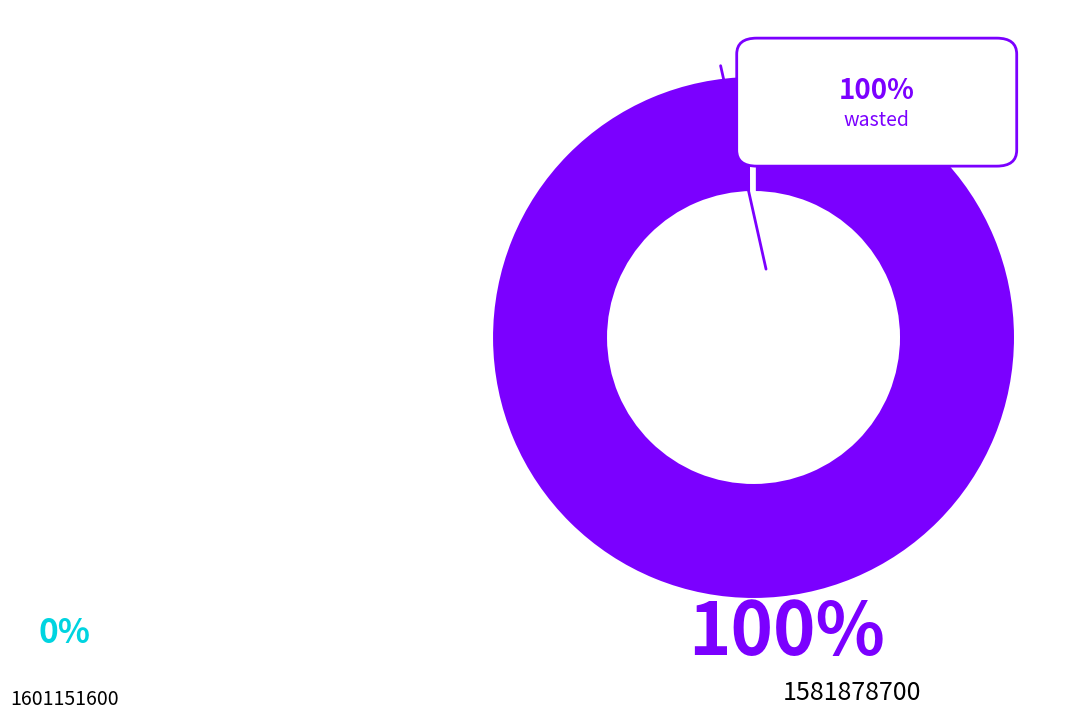

Is there a majority slice in this chart?

Yes